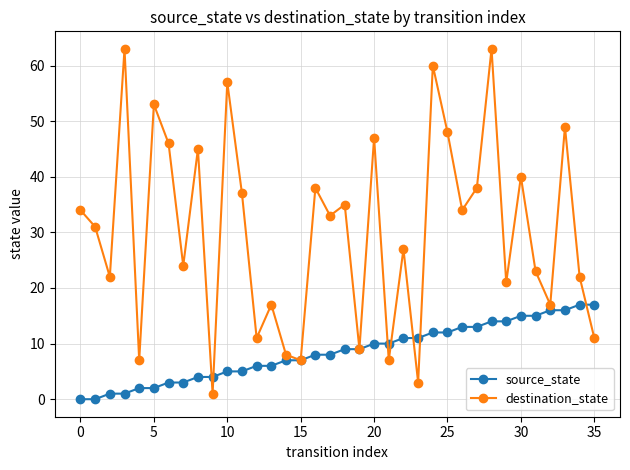

After their last crossing, which series has the higher values: destination_state or source_state?

source_state